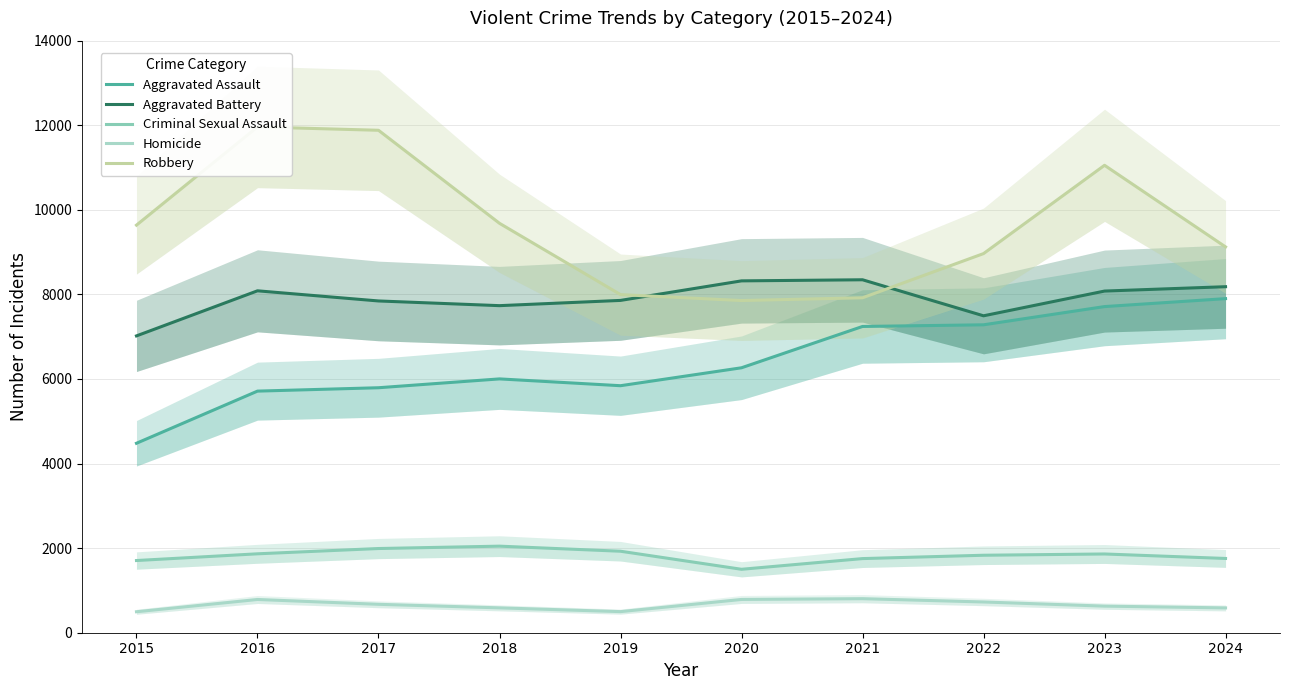

What is the value of the Robbery point at the 10th from the left?

9123